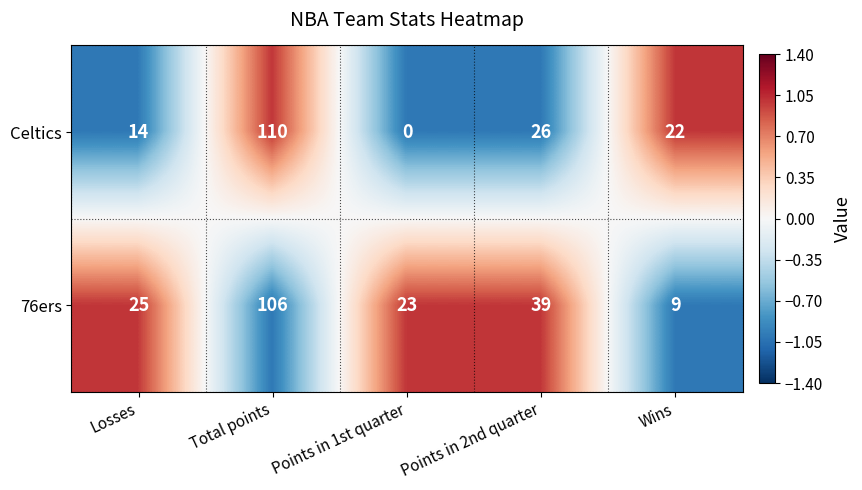

Between Points in 1st quarter and Wins, which series saw the biggest shift?

Celtics